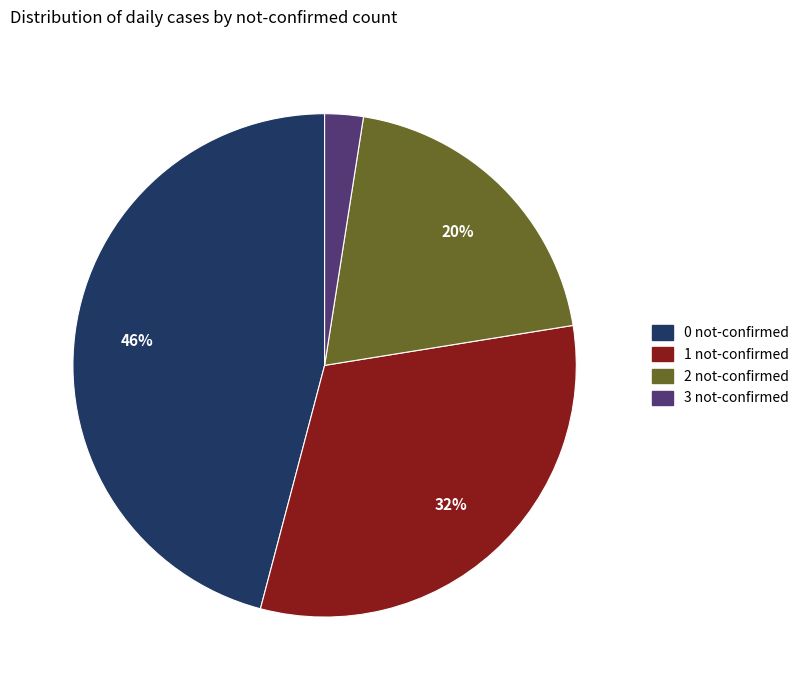

To the nearest percent, what portion does 2 not-confirmed represent?

20%